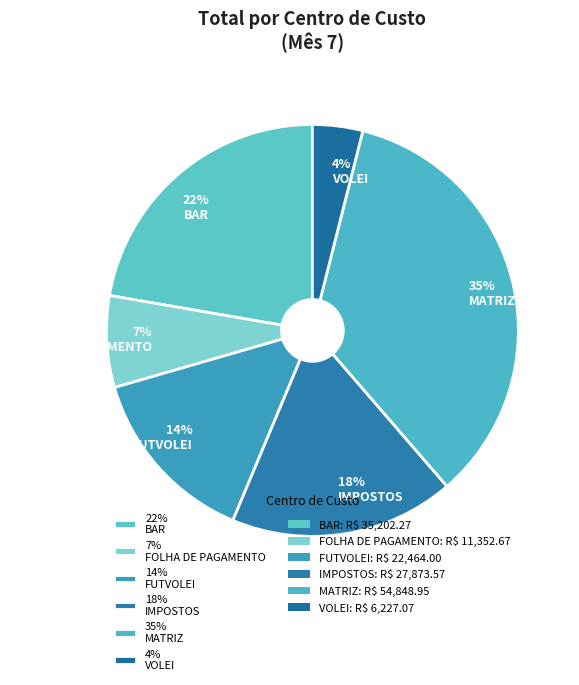

Count the number of slices in the pie.

6